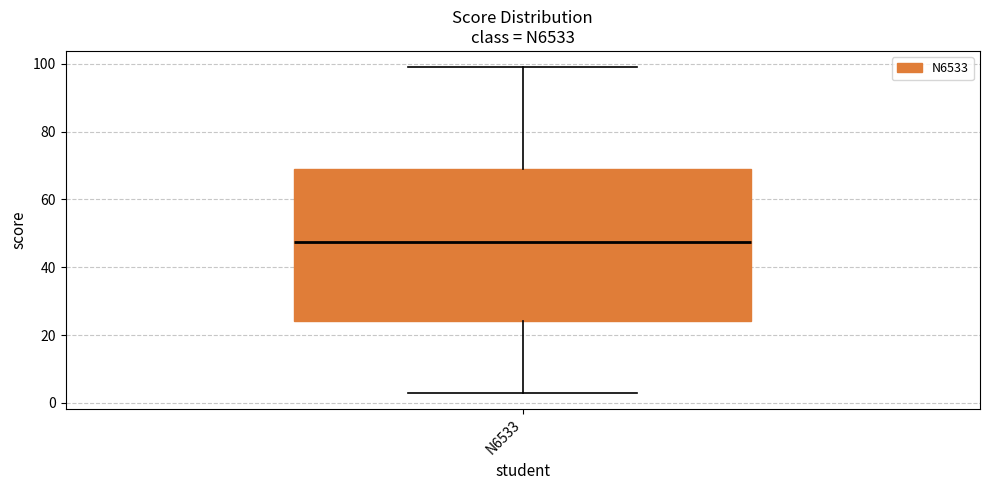

Transcribe this box plot: give where the median line is, the range the box spans, and where the two whiskers end, as read against the y-axis. The values are not printed on the chart, so give them approximately, as read against the axis.

median 48, box 24 to 70, whiskers 4 to 100